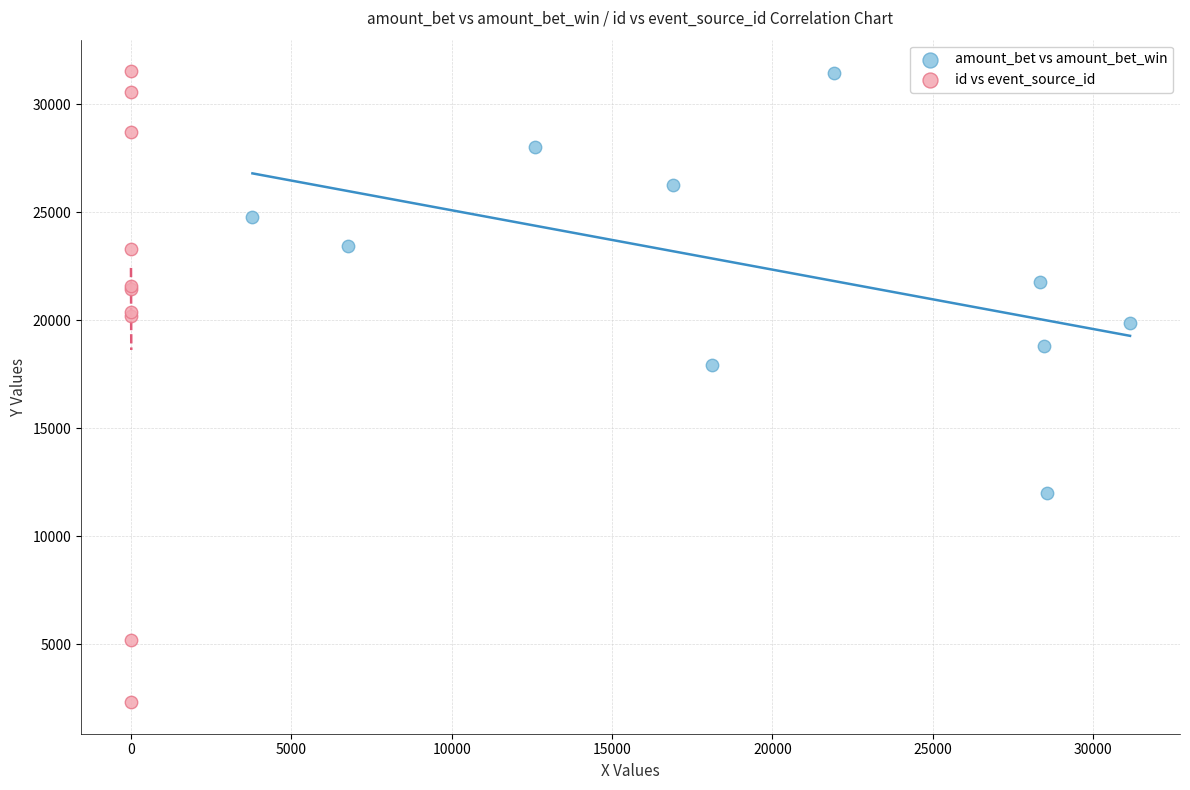

Which series has the widest spread of Y values?

id vs event_source_id